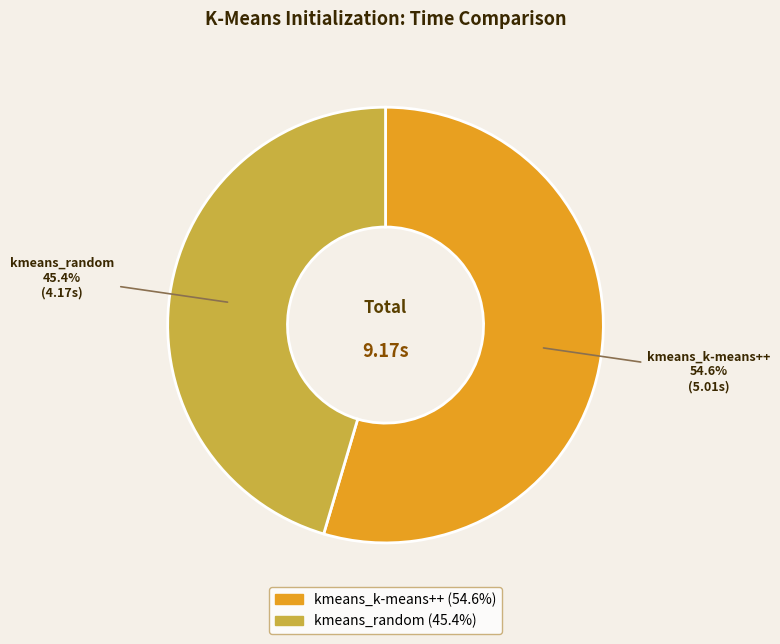

The kmeans_k-means++ slice represents 42% of the pie. True or false?

False